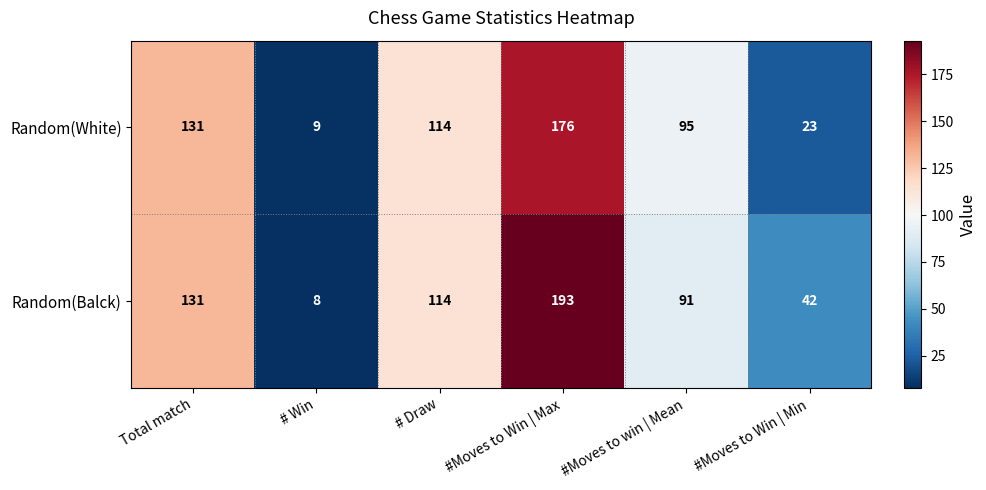

Which label corresponds to the largest value in the chart?

#Moves to Win | Max